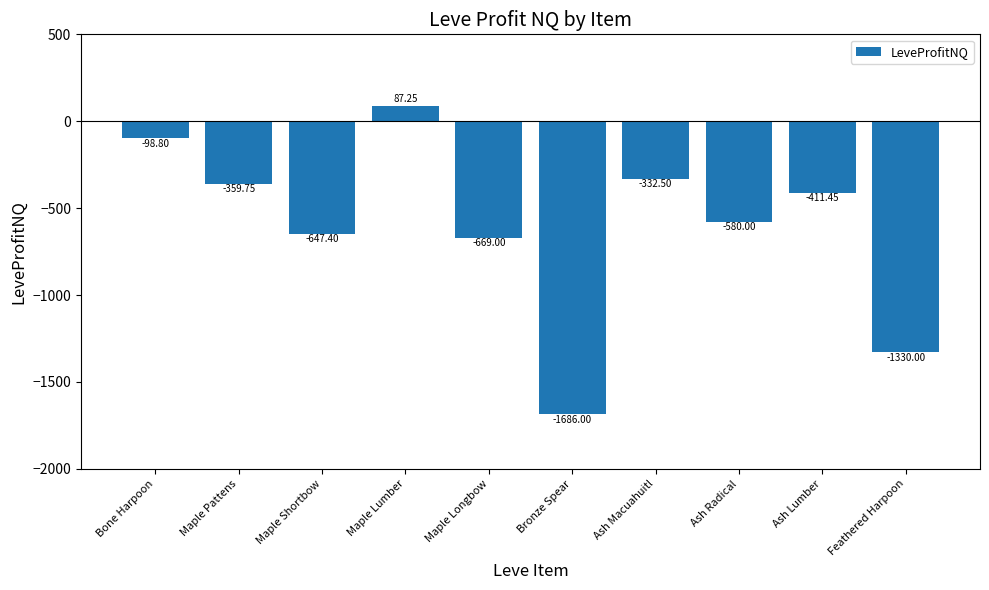

The value at Maple Longbow is -669.0. True or false?

True